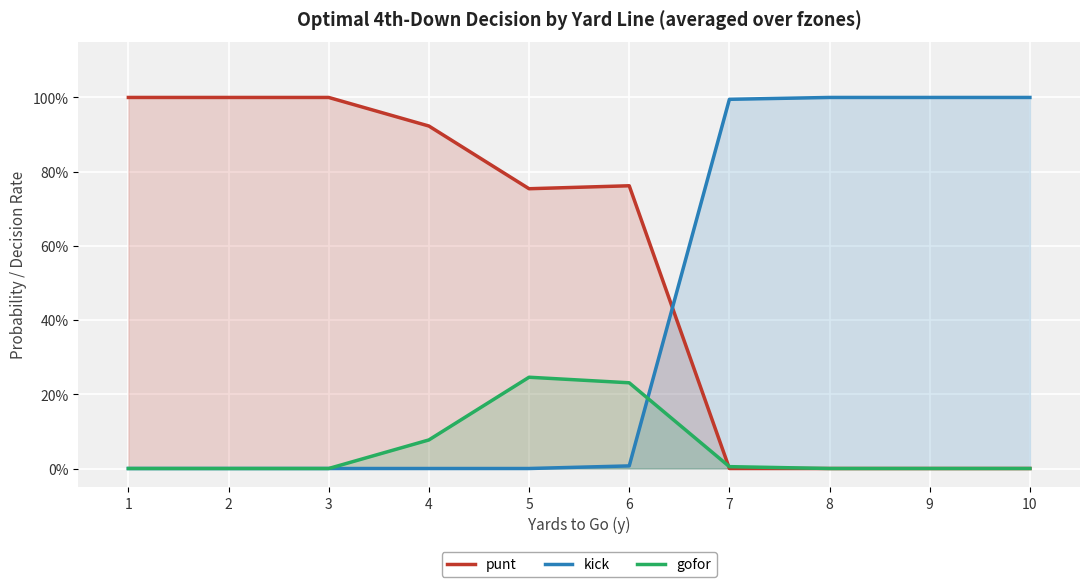

At how many categories does at least one series exceed 0?

10